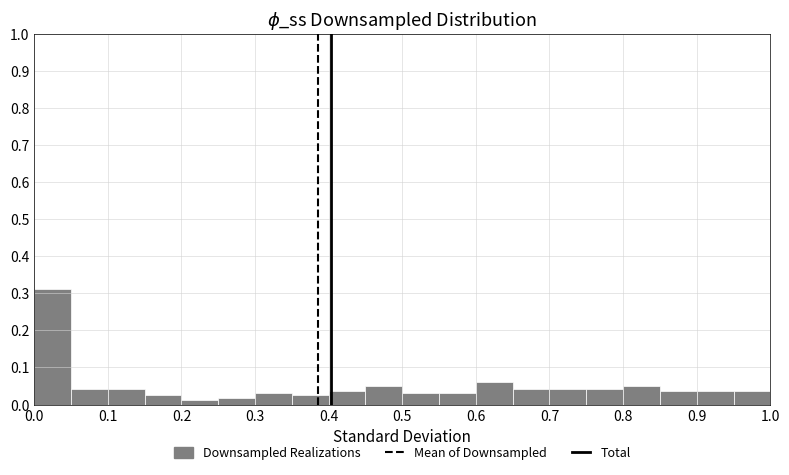

Which range on the x-axis has the tallest bar?

0.00 to 0.05